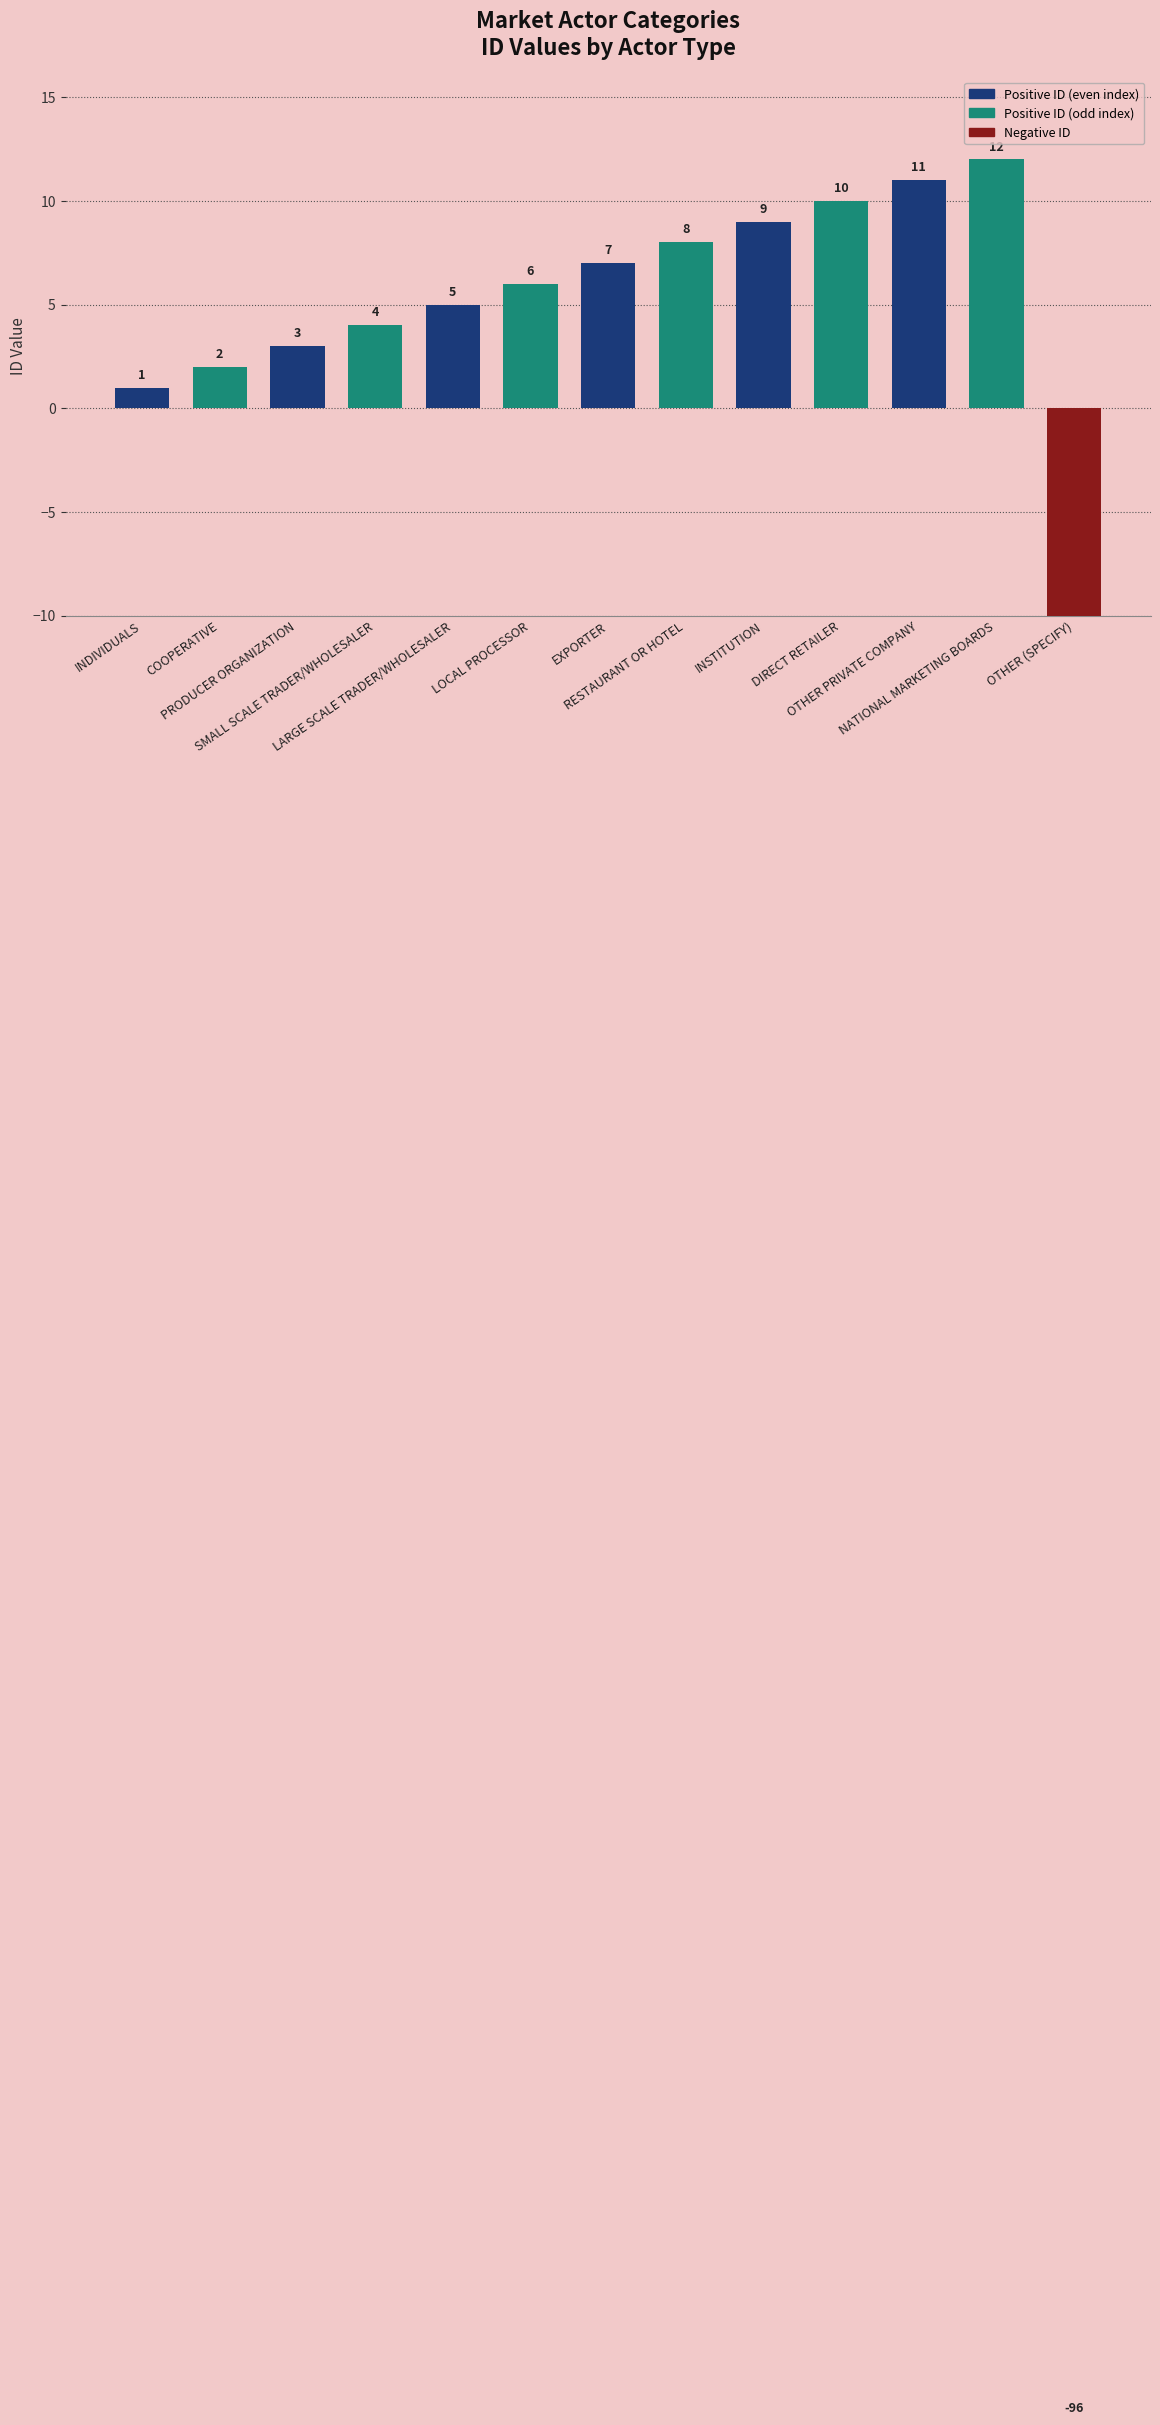

Approximately how many times larger is the value at LARGE SCALE TRADER/WHOLESALER compared to DIRECT RETAILER?

0.5